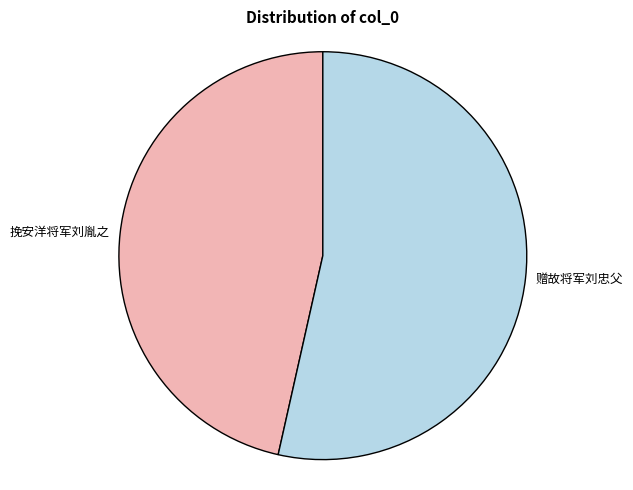

Rank the categories by value from highest to lowest.

赠故将军刘忠父, 挽安洋将军刘胤之